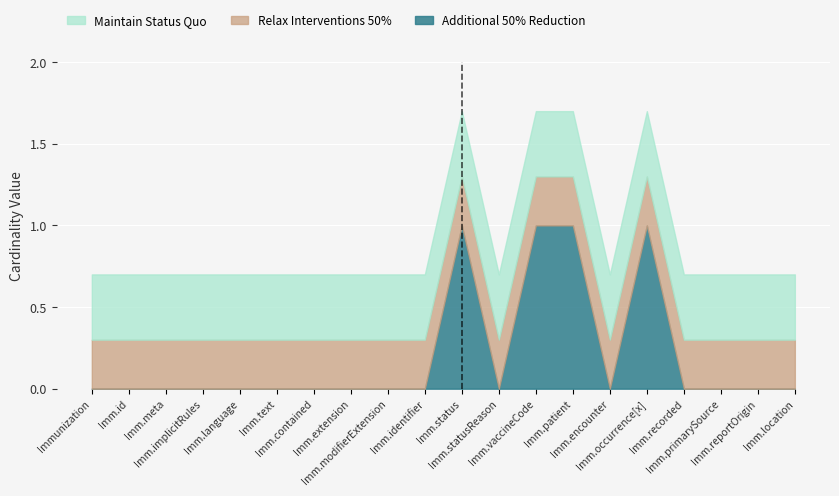

True or false: Base Min and Min cross at least once.

False